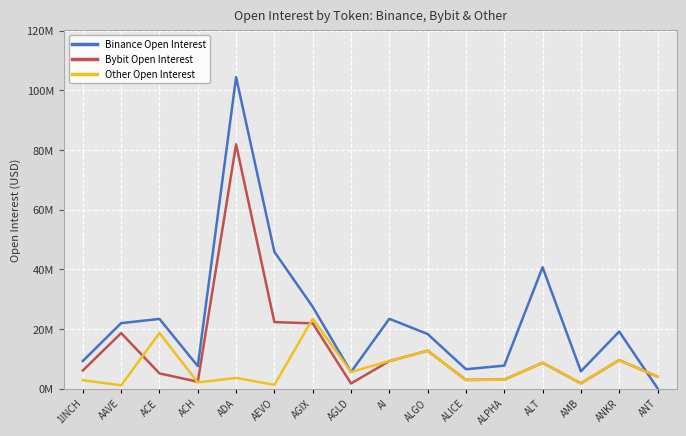

The Other Open Interest series shows 2969874 at ALPHA. True or false?

True